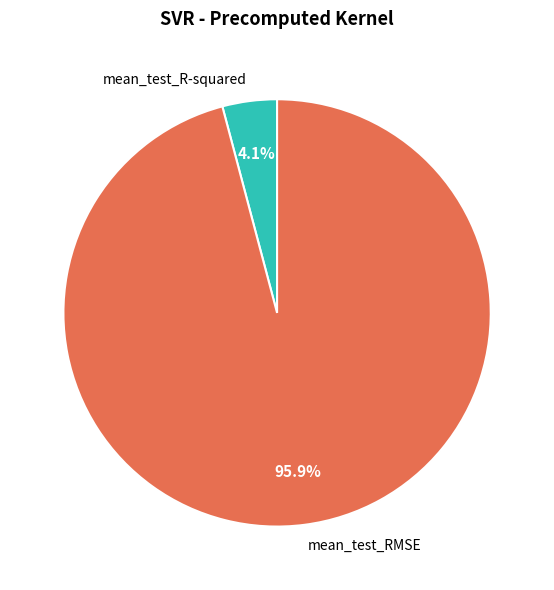

How many segments does this pie chart have?

2